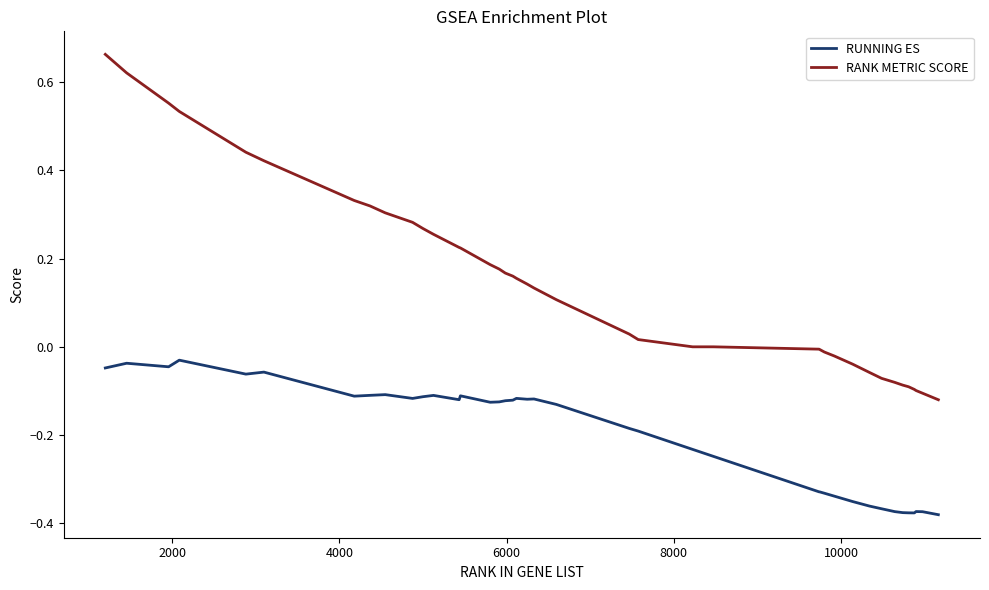

Rank the series by their average value, from lowest to highest.

RUNNING ES, RANK METRIC SCORE